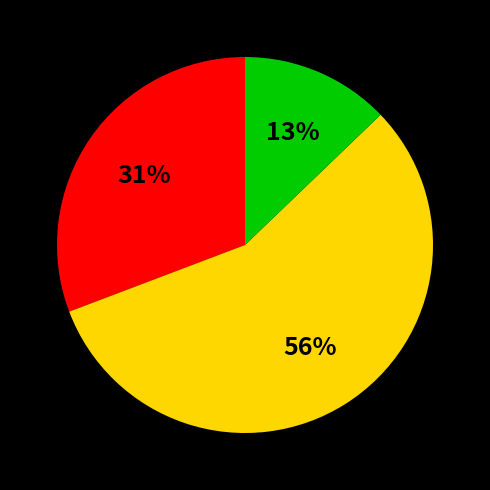

How many segments does this pie chart have?

3